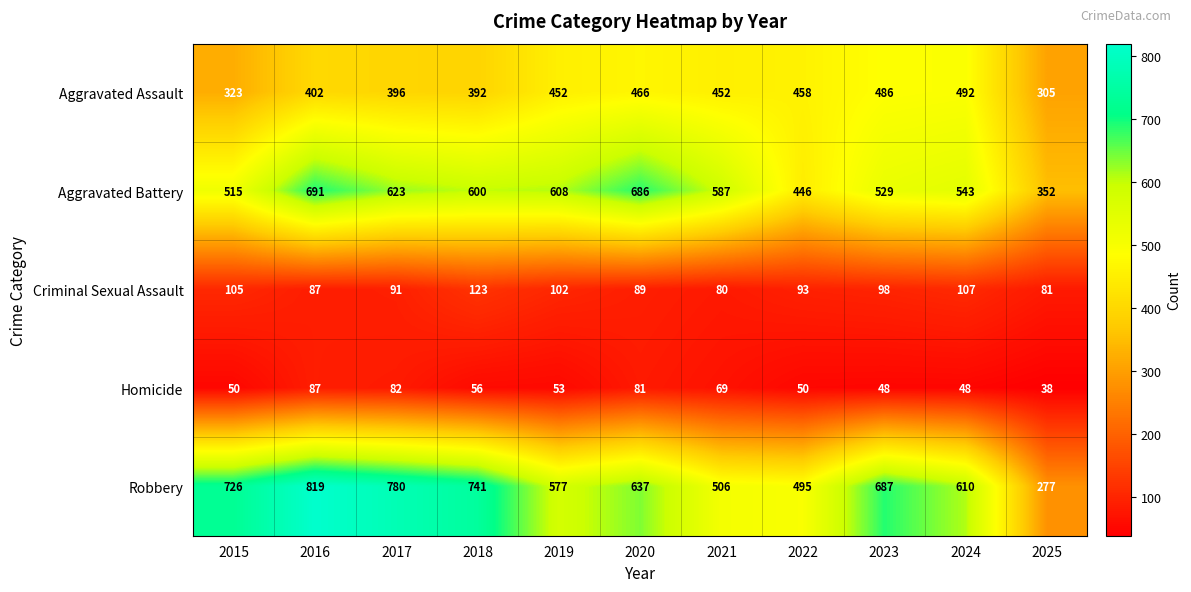

Is it true that Aggravated Battery equals 361 at 2017?

False